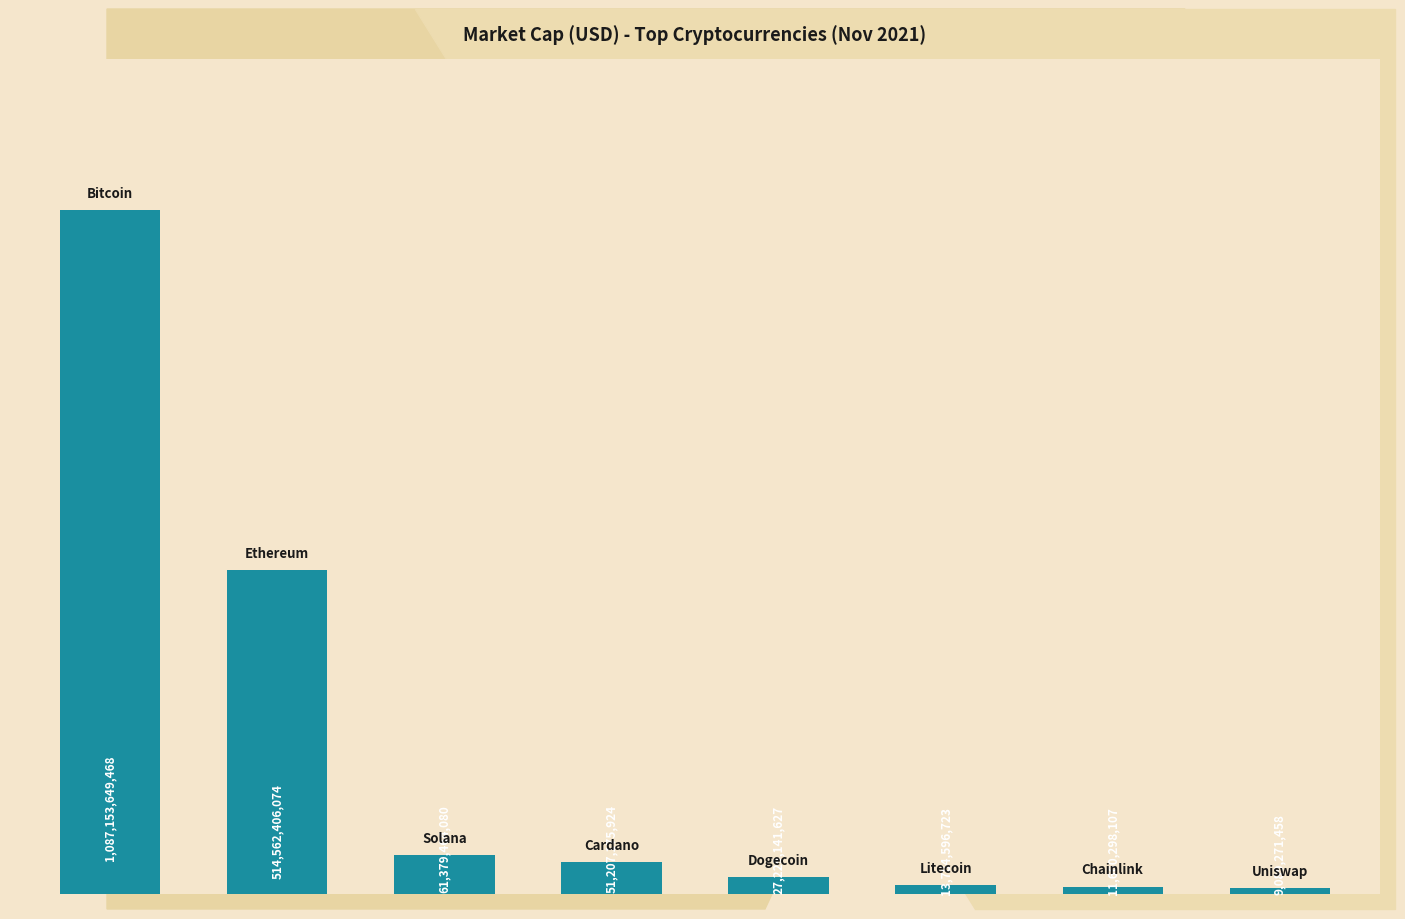

What is the sum of all values?

1776066003461